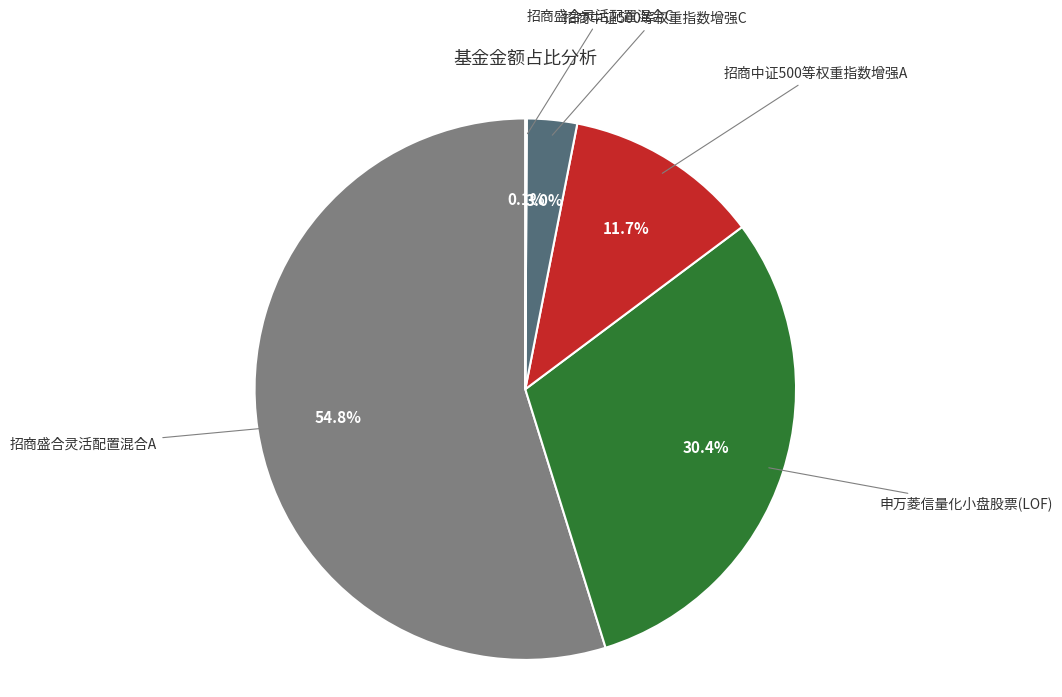

Is there any slice that represents more than half of the pie?

Yes